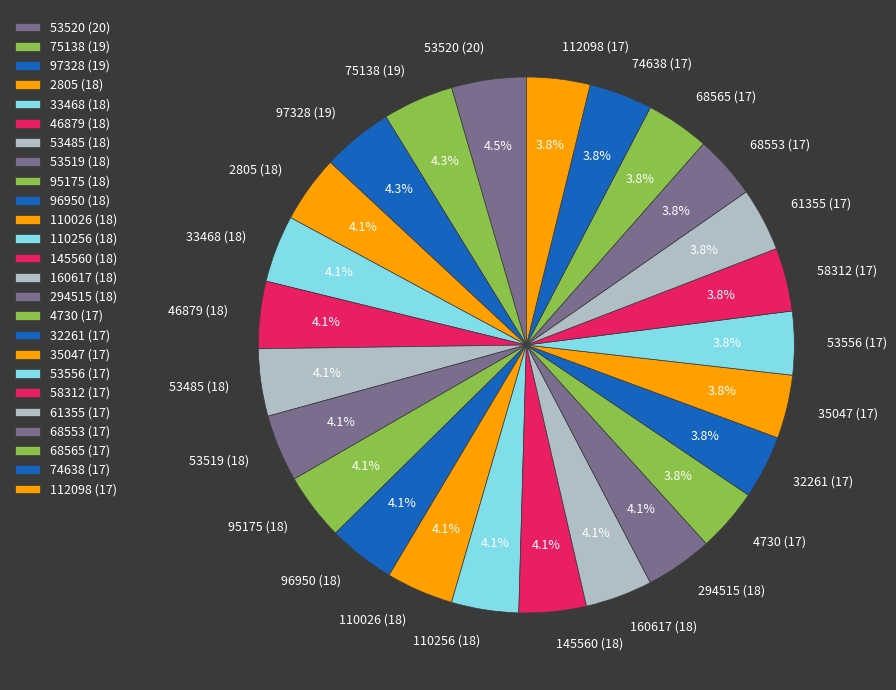

Approximately how many times larger is the value at 74638 (17) compared to 53556 (17)?

1.0